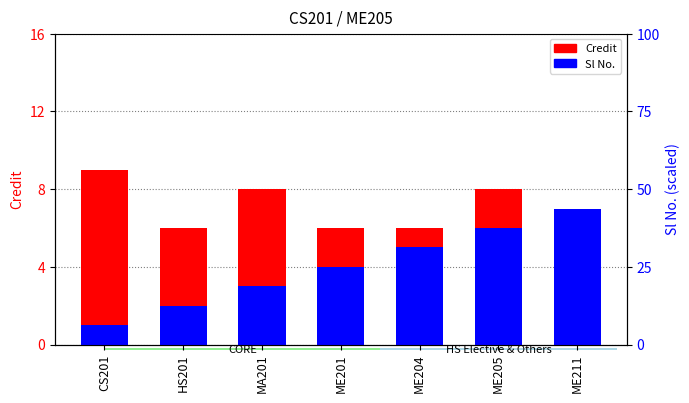

Is it true that Credit equals 10 at ME204?

False